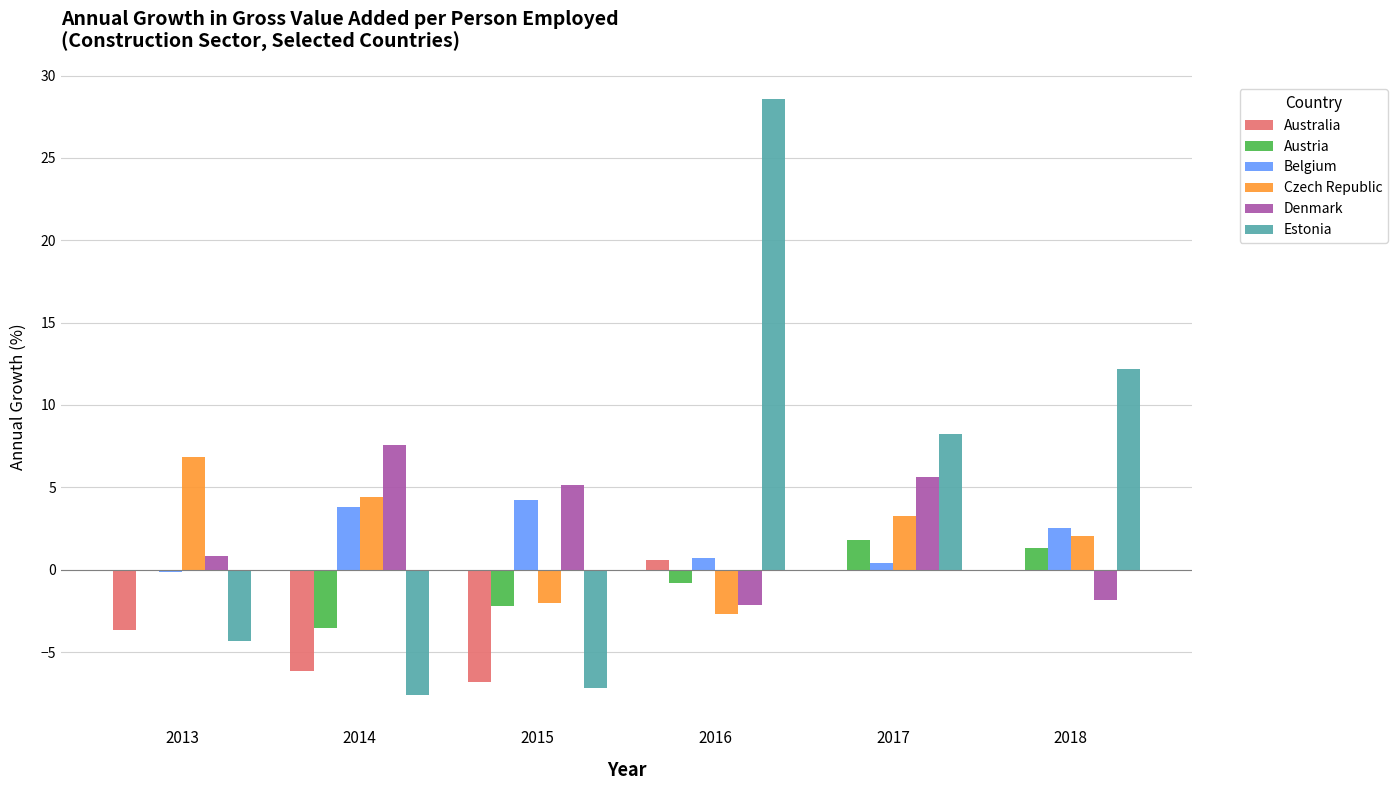

At which category is the sum across all series the highest?

2016